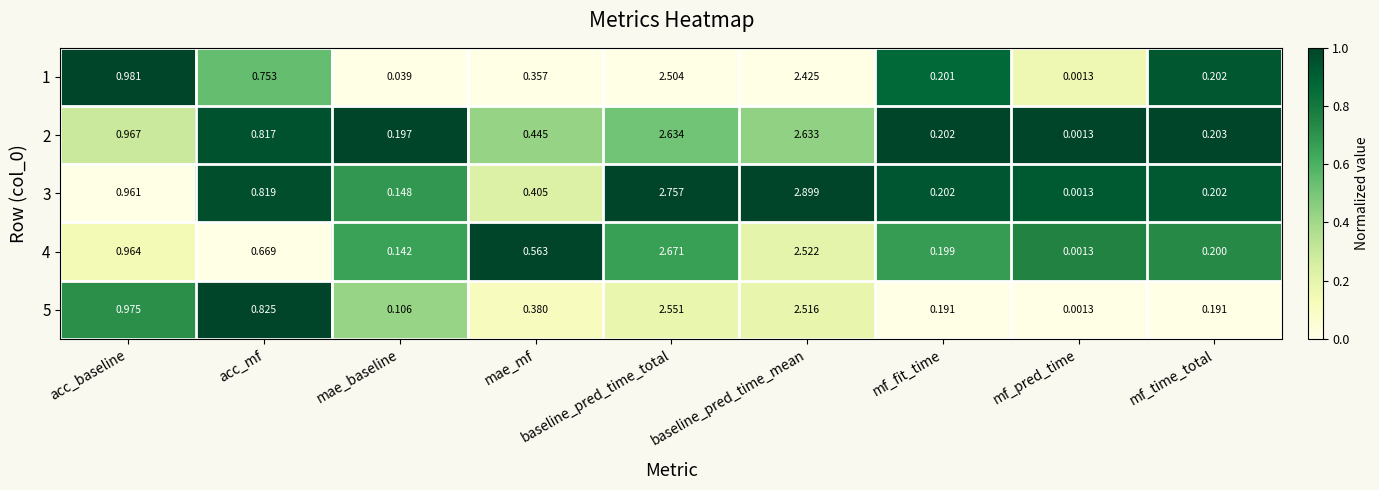

At which category is the sum across all series the highest?

baseline_pred_time_total